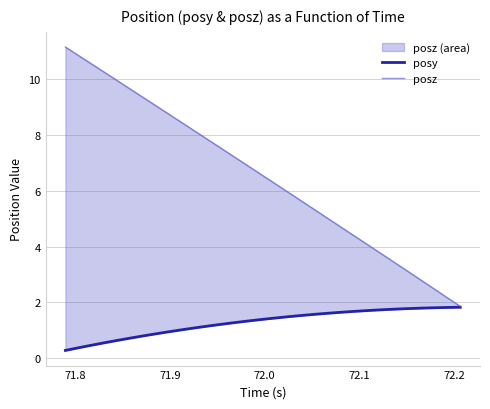

How many lines are shown in the chart?

2